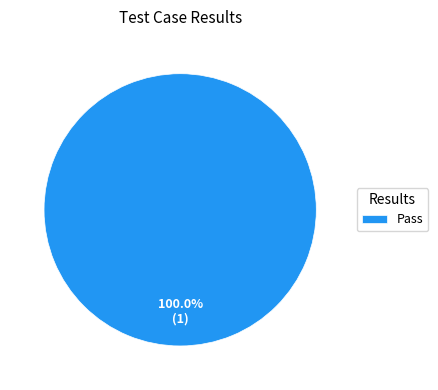

Which slice represents more than half of the pie?

Pass